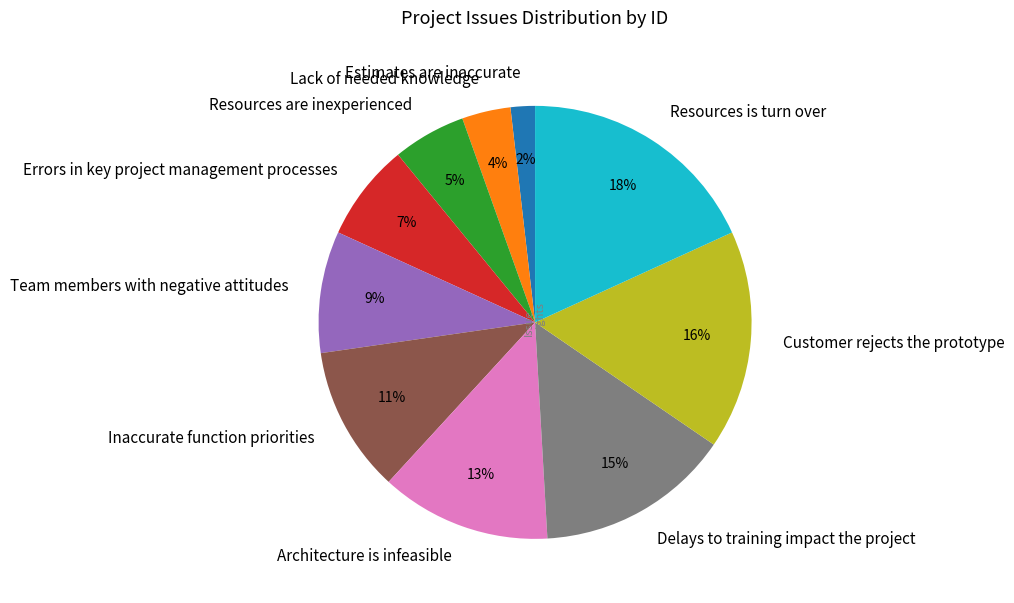

Rank the categories by value from highest to lowest.

Resources is turn over, Customer rejects the prototype, Delays to training impact the project, Architecture is infeasible, Inaccurate function priorities, Team members with negative attitudes, Errors in key project management processes, Resources are inexperienced, Lack of needed knowledge, Estimates are inaccurate